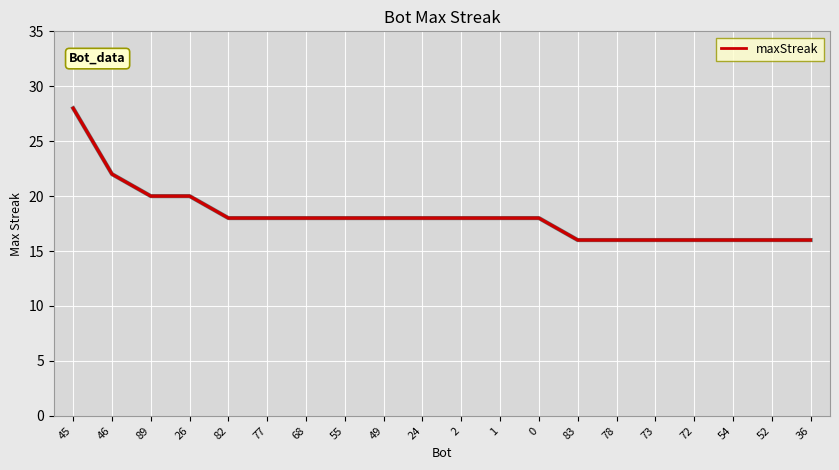

The chart shows a value of 8 at 78. True or false?

False